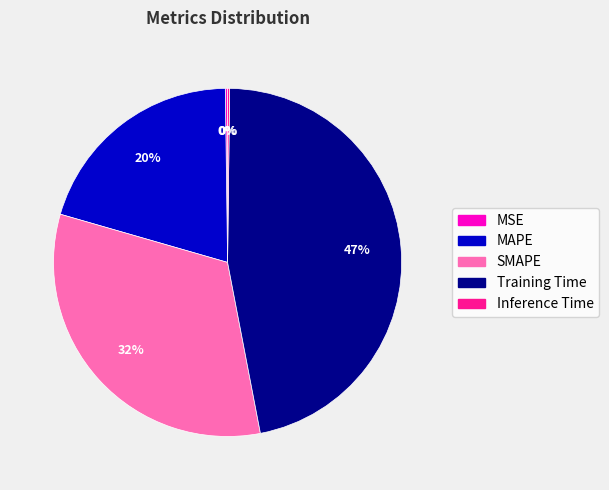

Is the sum of Training Time and SMAPE greater than half?

Yes